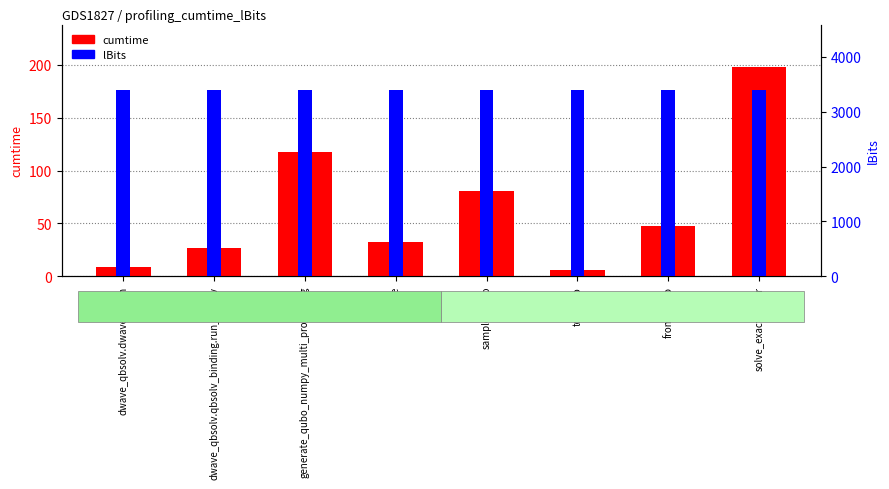

List the series in order of their peak value, lowest first.

cumtime, lBits